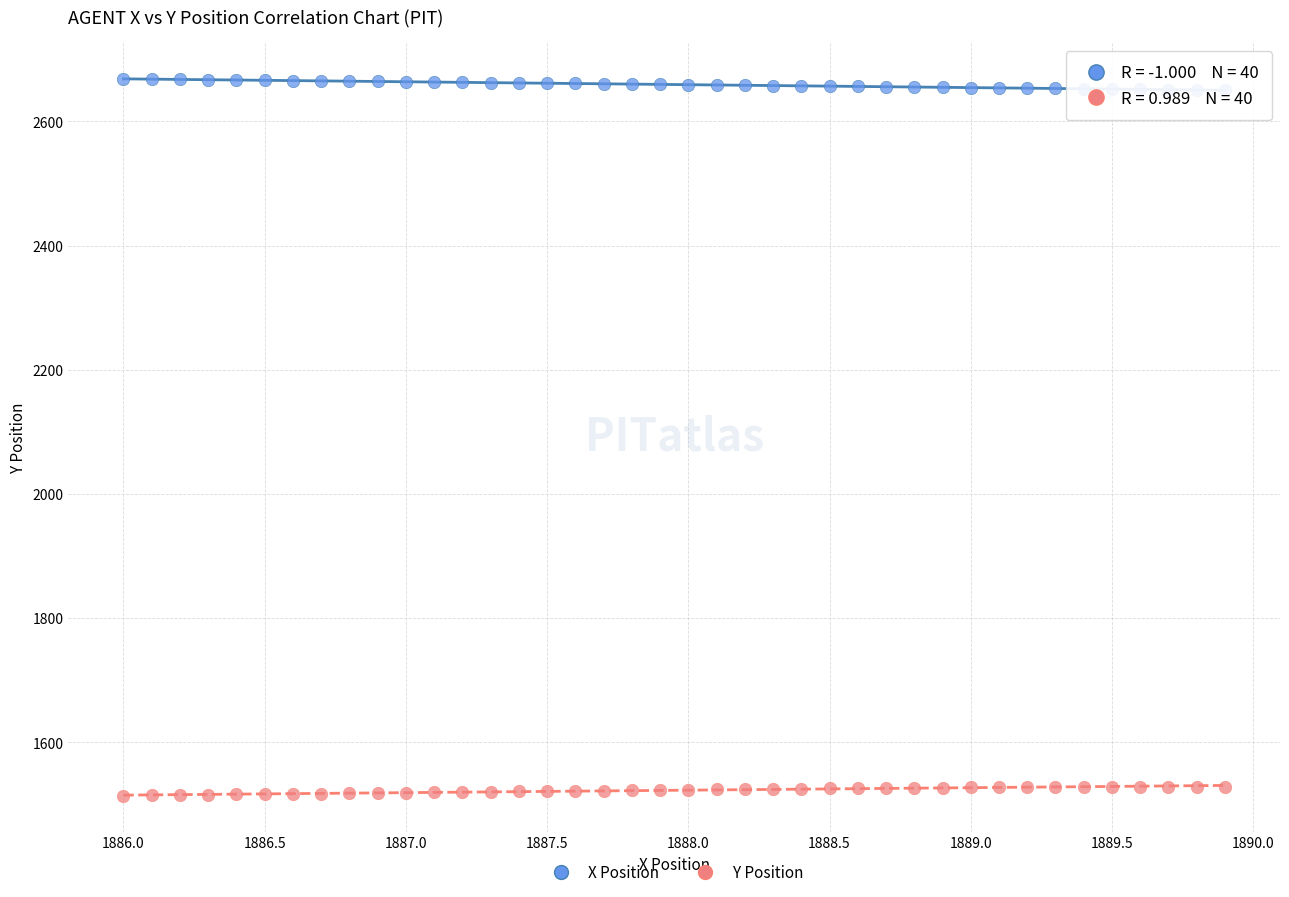

What is the X range (max minus min) for the scatter plot?

3.9